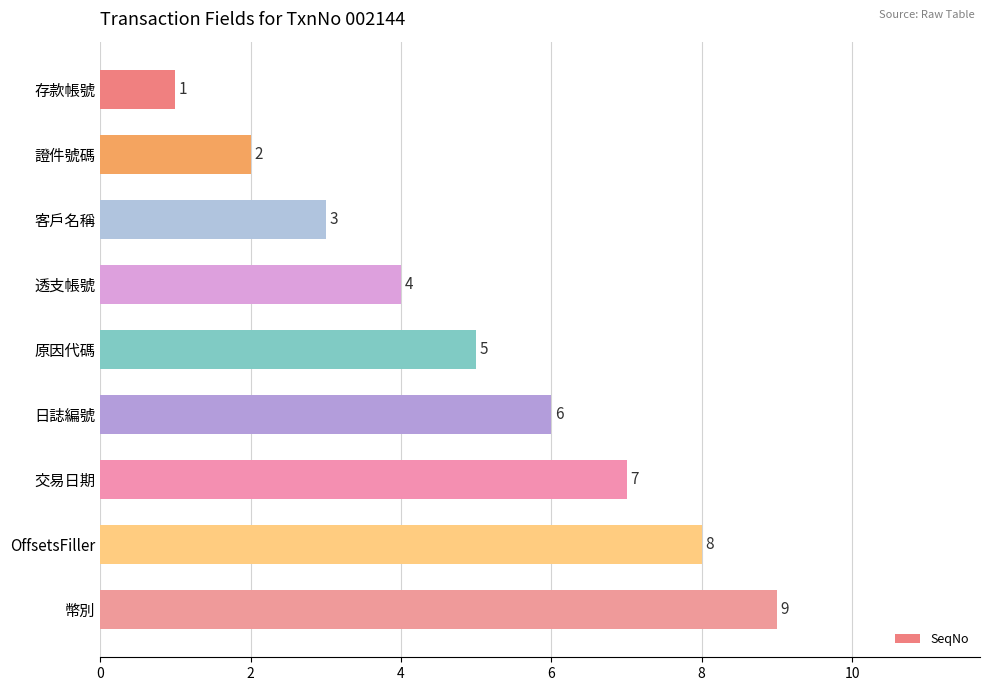

What is the difference between the maximum and minimum values?

8